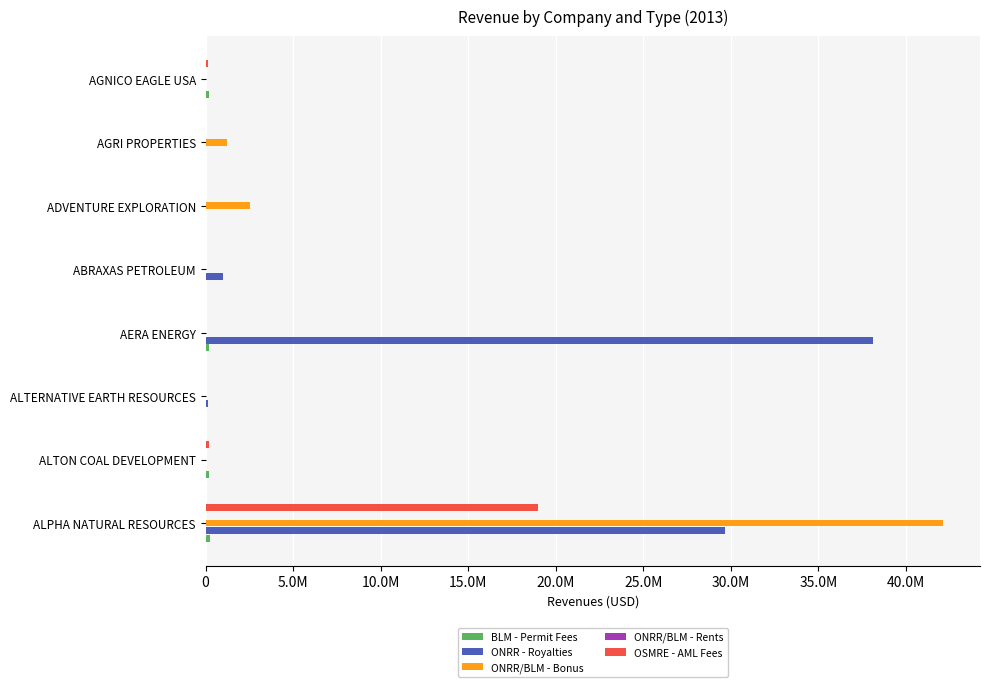

What position from the left is ALPHA NATURAL RESOURCES?

1